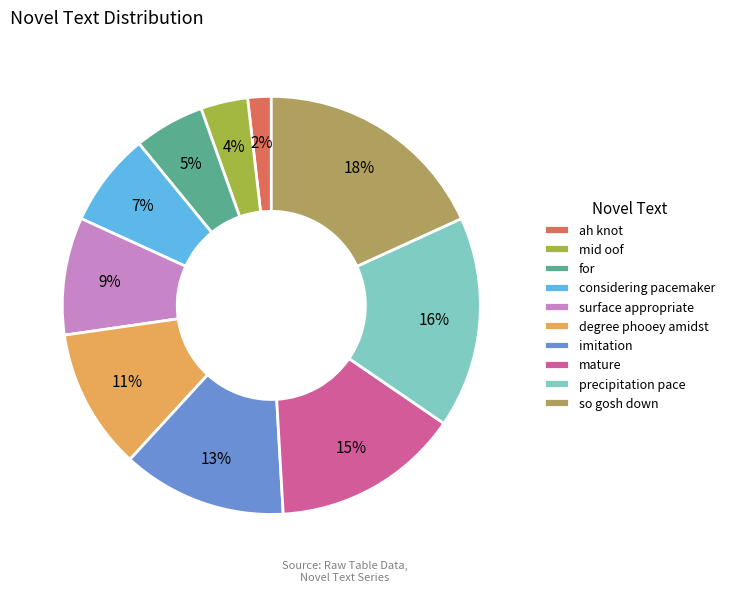

Is there a majority slice in this chart?

No